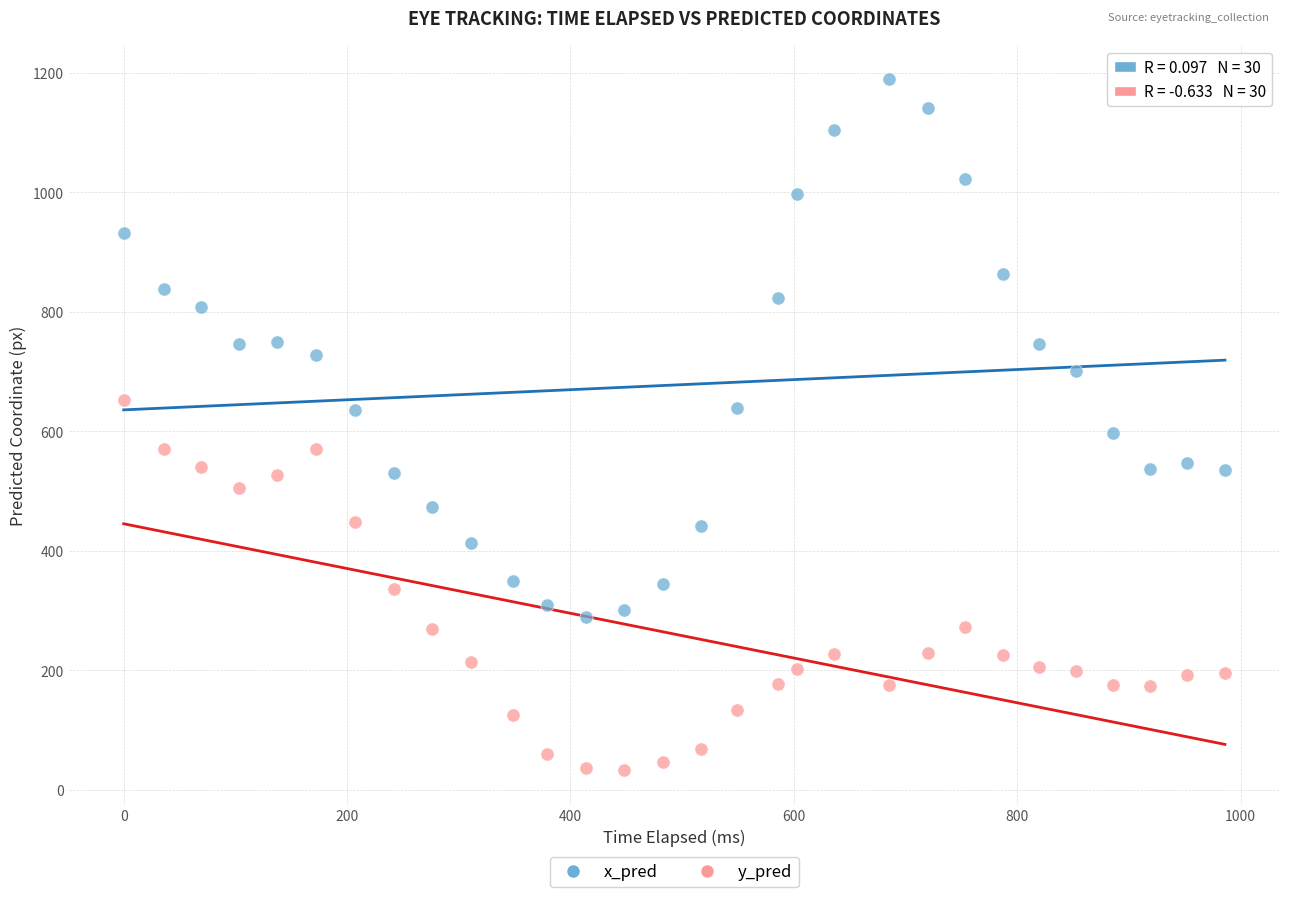

Which series contains the highest Y value?

x_pred